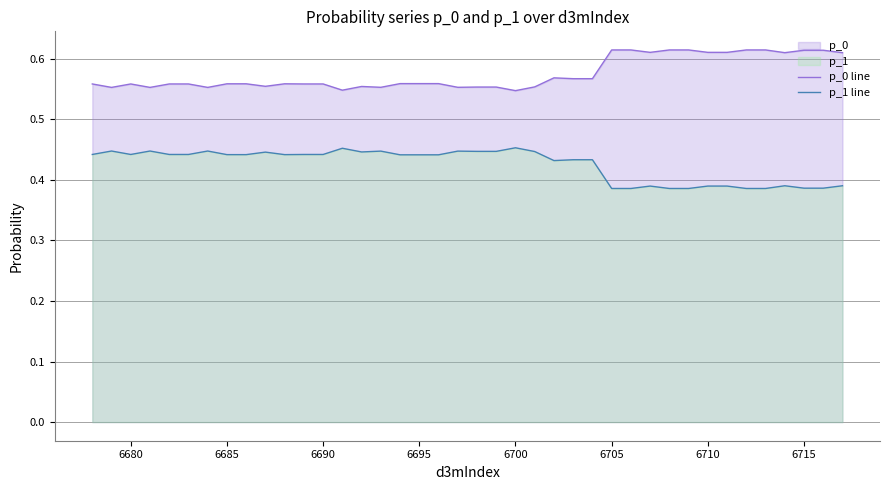

True or false: p_0 line and p_1 line cross at least once.

False